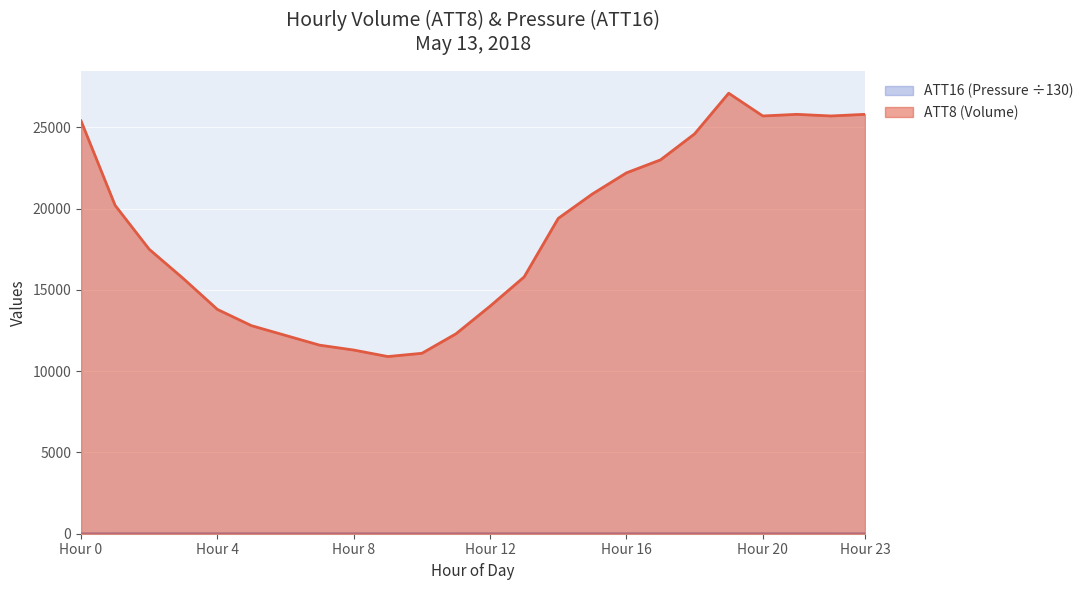

At which label does ATT8 (Volume) reach its peak?

19